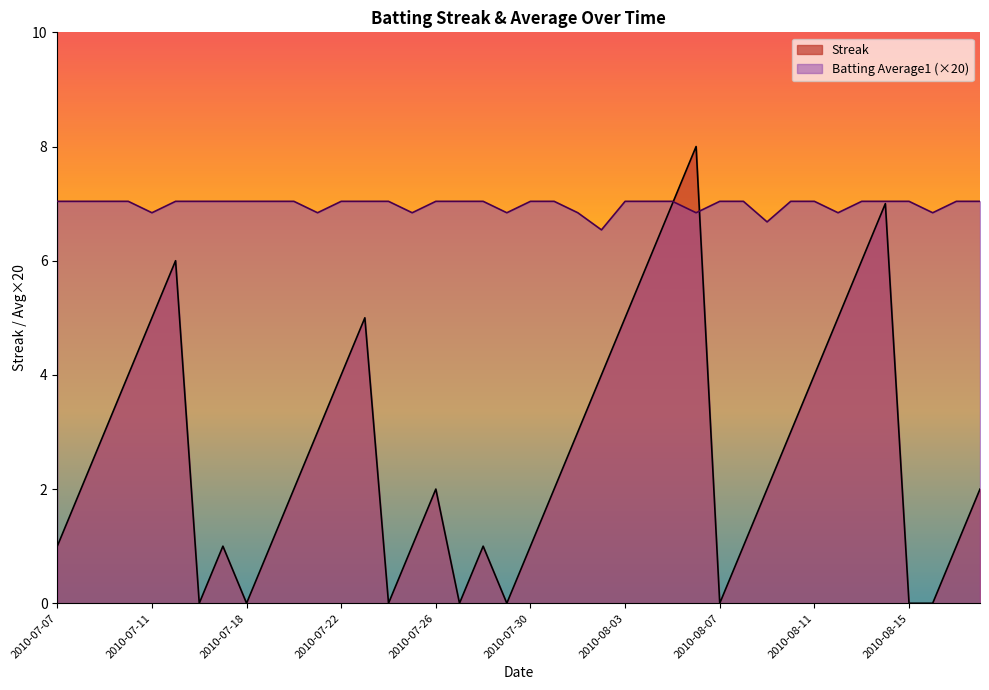

What is the value of the Streak point at the 1st from the left?

1.0